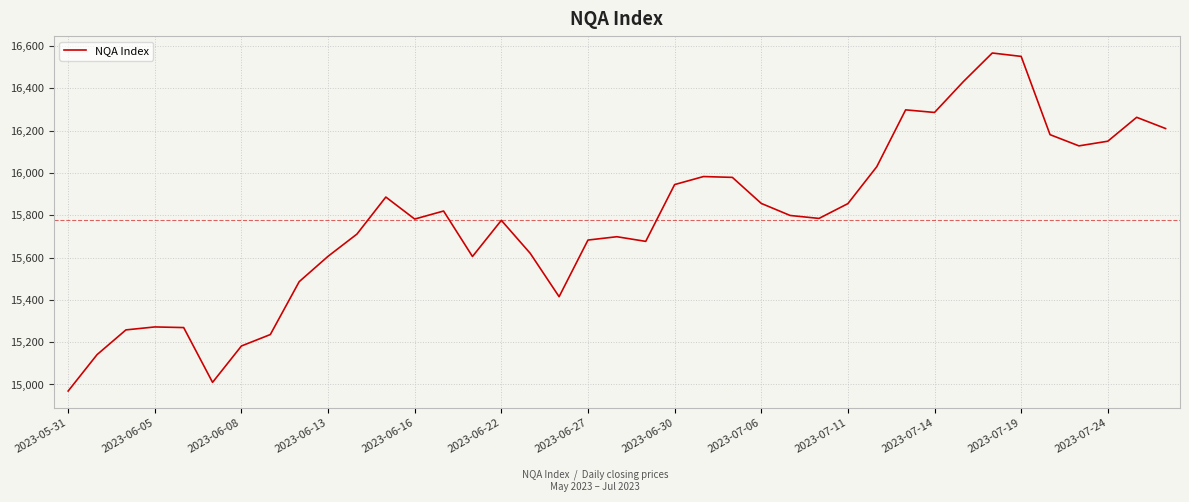

What is the smallest value displayed?

14969.0